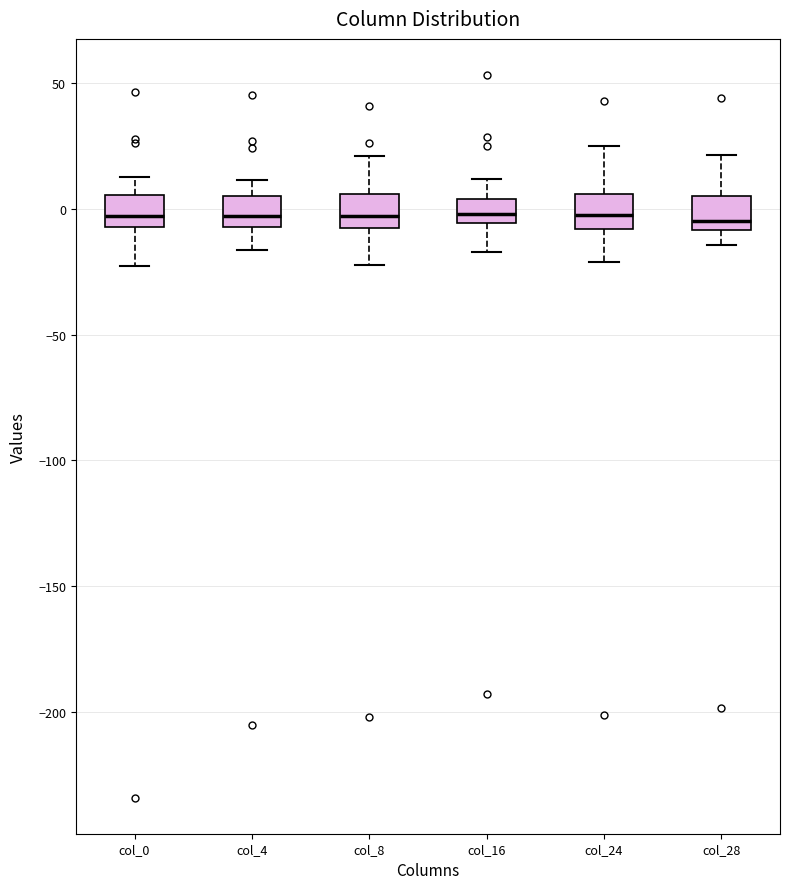

Reading left to right, transcribe this box plot: for each box, give where its median line is, the range the box spans, and where its two whiskers end, as read against the y-axis. The values are not printed on the chart, so give them approximately, as read against the axis.

col_0: median -5 (just above the box's lower edge), box -5 to 5, whiskers -25 to 15
col_4: median -5 (inside the box), box -5 to 5, whiskers -15 to 10
col_8: median -5, box -10 to 5, whiskers -20 to 20
col_16: median 0, box -5 to 5, whiskers -15 to 10
col_24: median 0, box -10 to 5, whiskers -20 to 25
col_28: median -5, box -10 to 5, whiskers -15 to 20